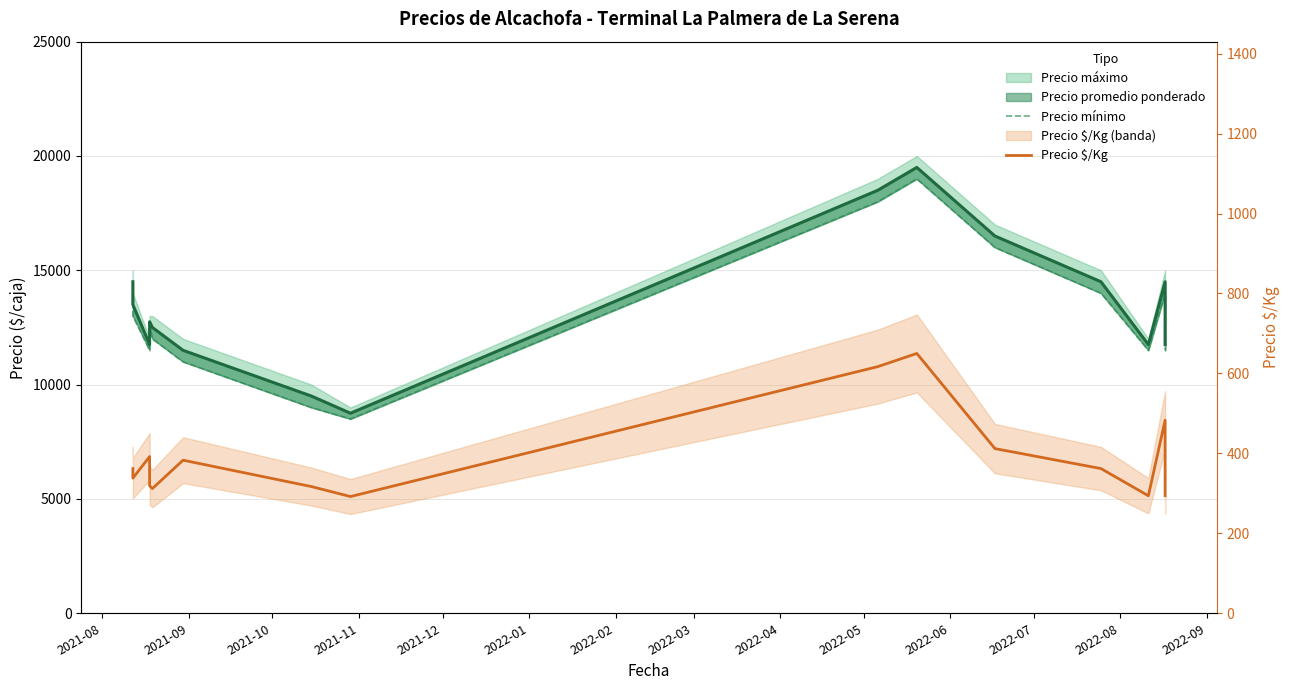

Between 2021-08 and 2022-02, which is larger?

2021-08